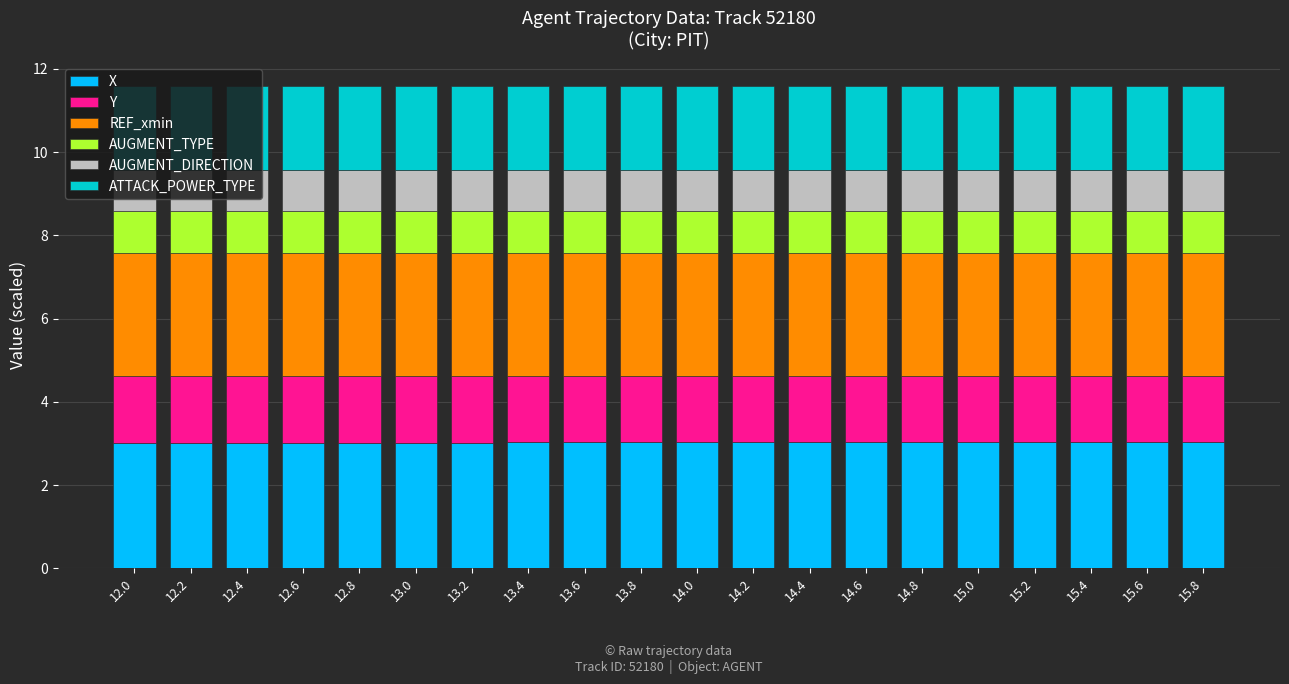

What is the total value across all series at 12.6?

11.6